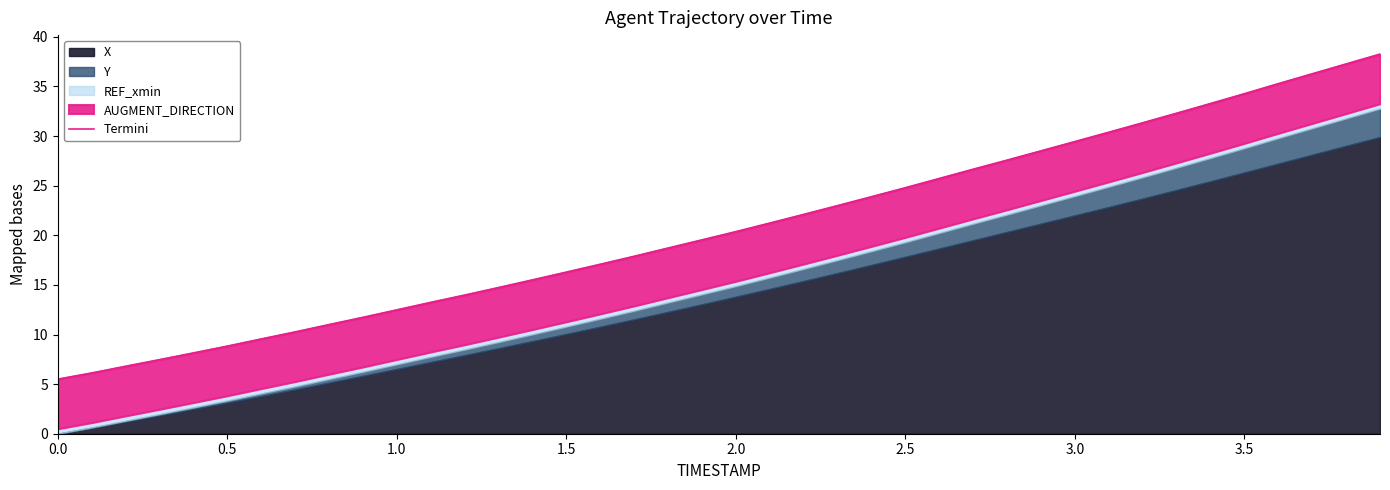

What is the difference between the maximum and minimum values?

32.8